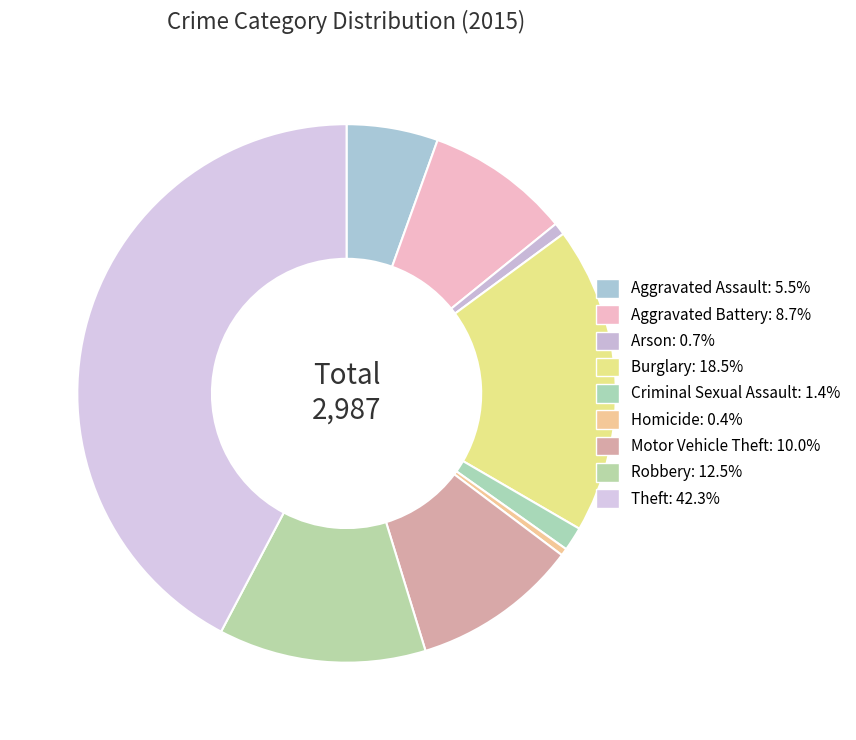

What is the change in value from Burglary to Criminal Sexual Assault?

-509